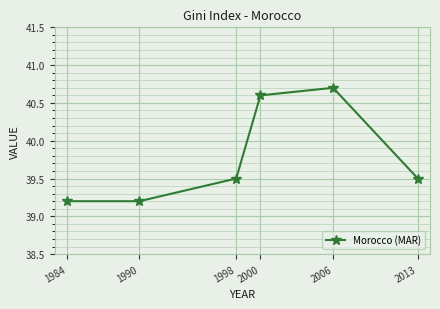

True or false: there are more than 1 points higher than both neighbors.

False